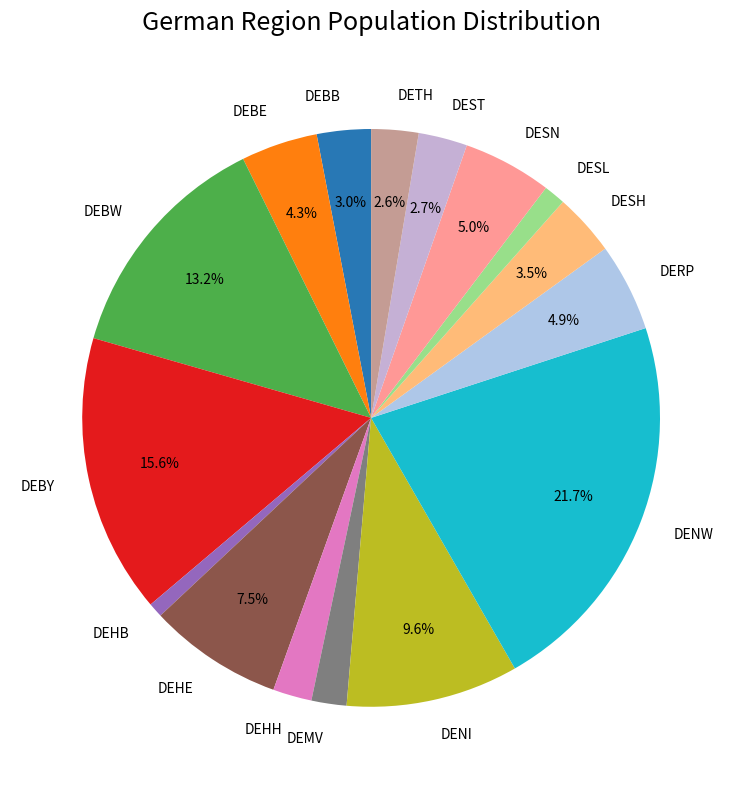

Does any single category account for the majority?

No